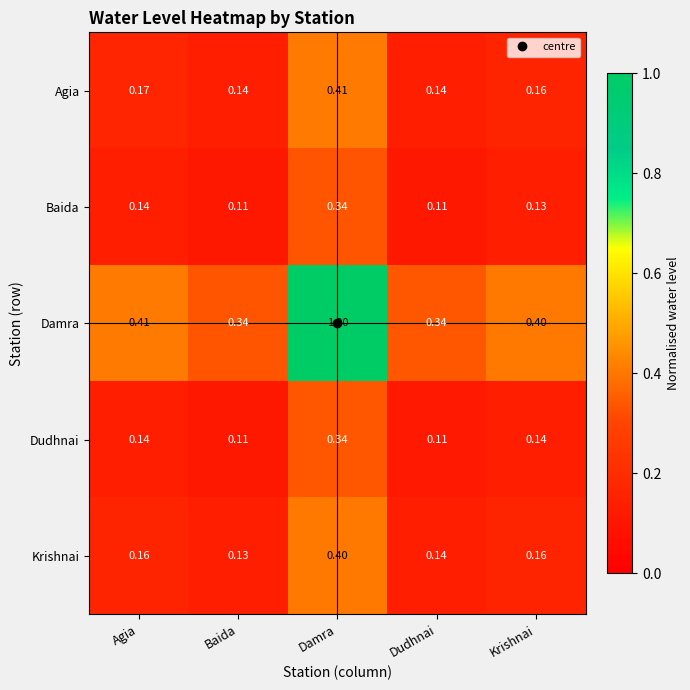

Between Damra and Krishnai, which series saw the biggest shift?

Damra